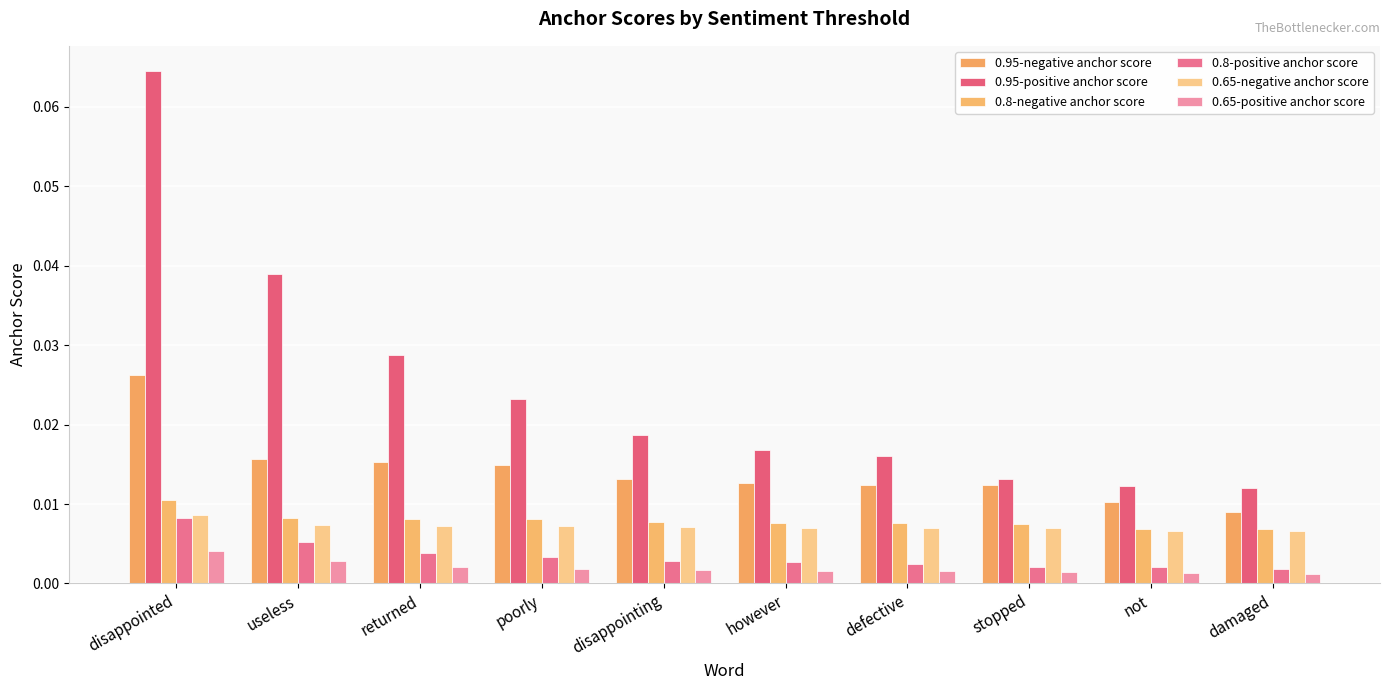

Reading left to right, extract all data points from this chart.

0.95-negative anchor score: disappointed=0.0	useless=0.0	returned=0.0	poorly=0.0	disappointing=0.0	however=0.0	defective=0.0	stopped=0.0	not=0.0	damaged=0.0
0.95-positive anchor score: disappointed=0.1	useless=0.0	returned=0.0	poorly=0.0	disappointing=0.0	however=0.0	defective=0.0	stopped=0.0	not=0.0	damaged=0.0
0.8-negative anchor score: disappointed=0.0	useless=0.0	returned=0.0	poorly=0.0	disappointing=0.0	however=0.0	defective=0.0	stopped=0.0	not=0.0	damaged=0.0
0.8-positive anchor score: disappointed=0.0	useless=0.0	returned=0.0	poorly=0.0	disappointing=0.0	however=0.0	defective=0.0	stopped=0.0	not=0.0	damaged=0.0
0.65-negative anchor score: disappointed=0.0	useless=0.0	returned=0.0	poorly=0.0	disappointing=0.0	however=0.0	defective=0.0	stopped=0.0	not=0.0	damaged=0.0
0.65-positive anchor score: disappointed=0.0	useless=0.0	returned=0.0	poorly=0.0	disappointing=0.0	however=0.0	defective=0.0	stopped=0.0	not=0.0	damaged=0.0